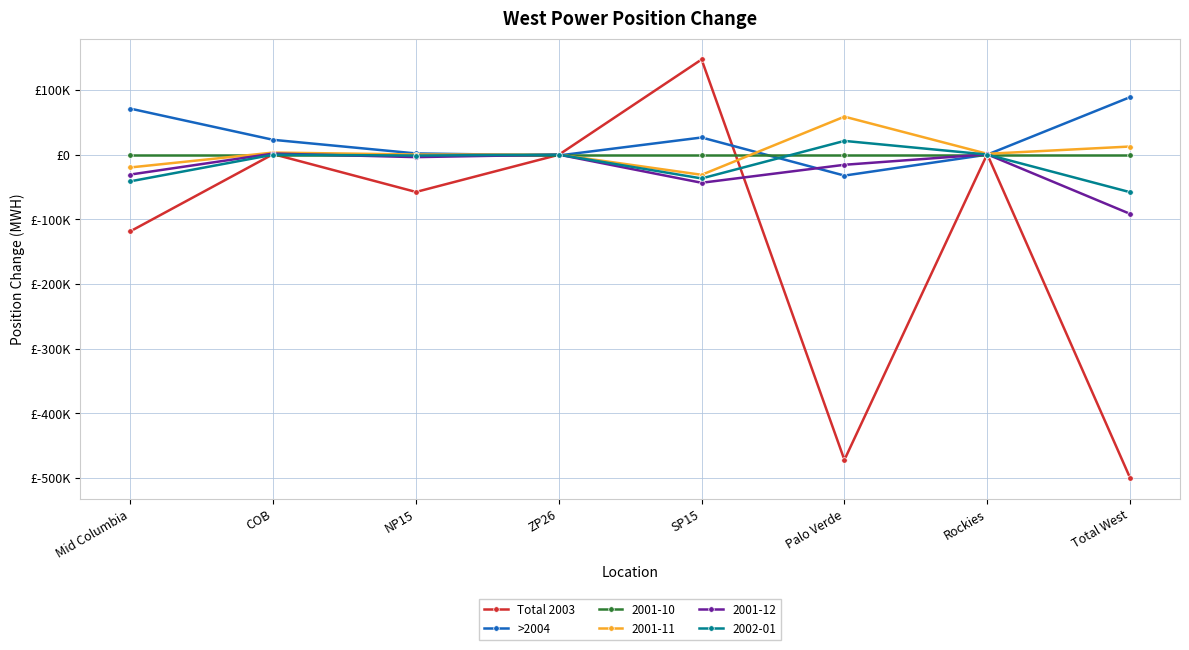

What are all the series names shown in the legend?

Total 2003, >2004, 2001-10, 2001-11, 2001-12, 2002-01